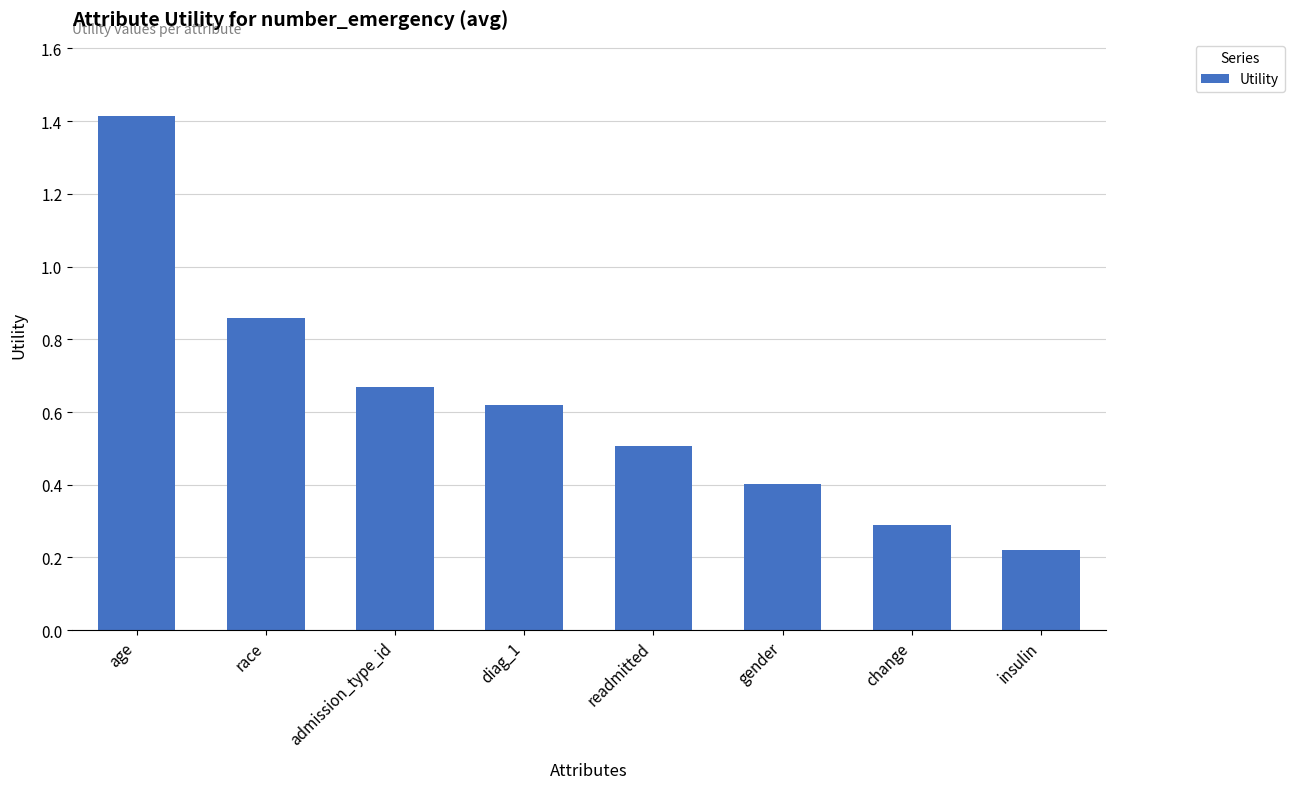

Rank the categories by value from lowest to highest.

insulin, change, gender, readmitted, diag_1, admission_type_id, race, age